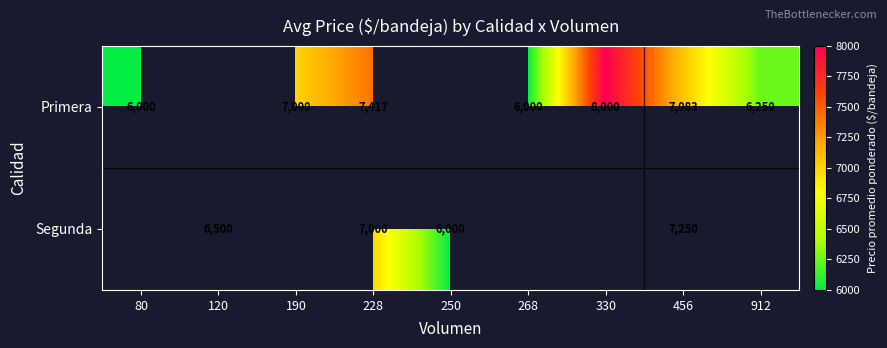

Is it true that Primera equals 10041 at 80?

False